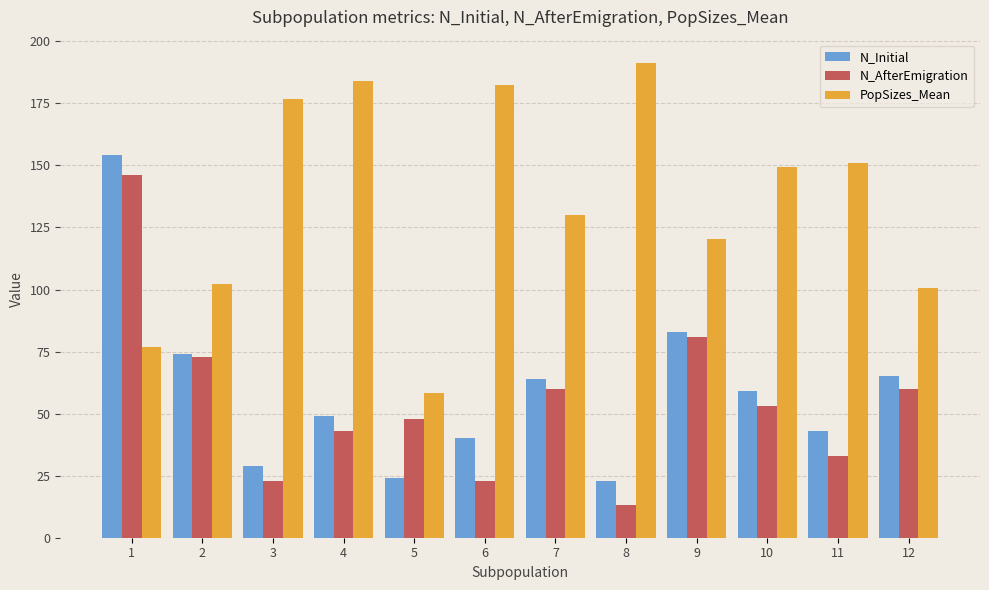

What is the value of the N_AfterEmigration bar at the 11th from the left?

33.0